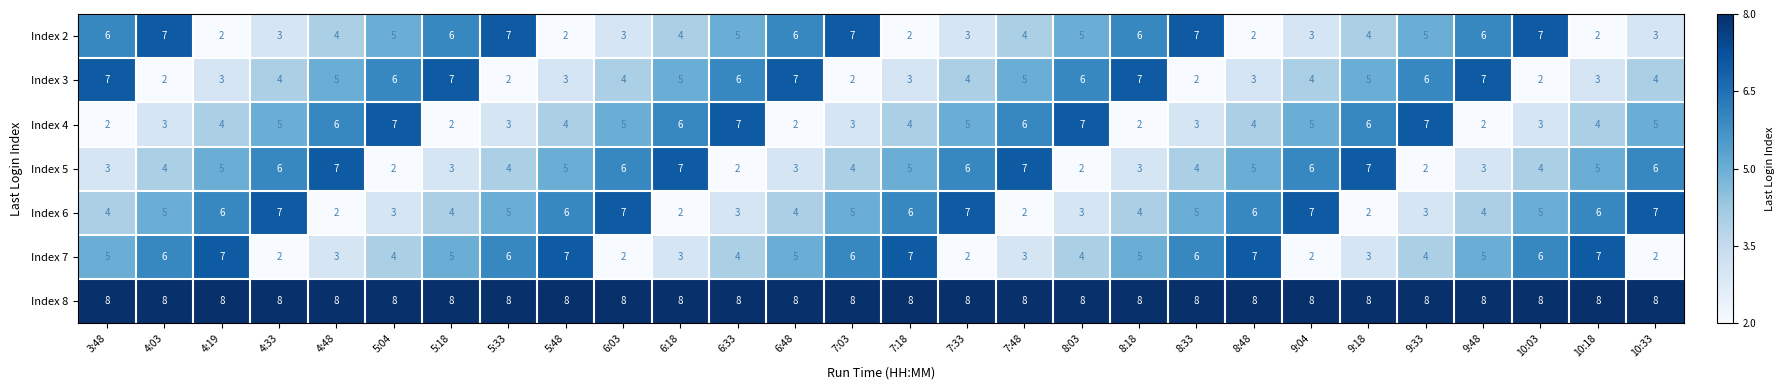

What is the difference between the highest and lowest values at 5:33?

6